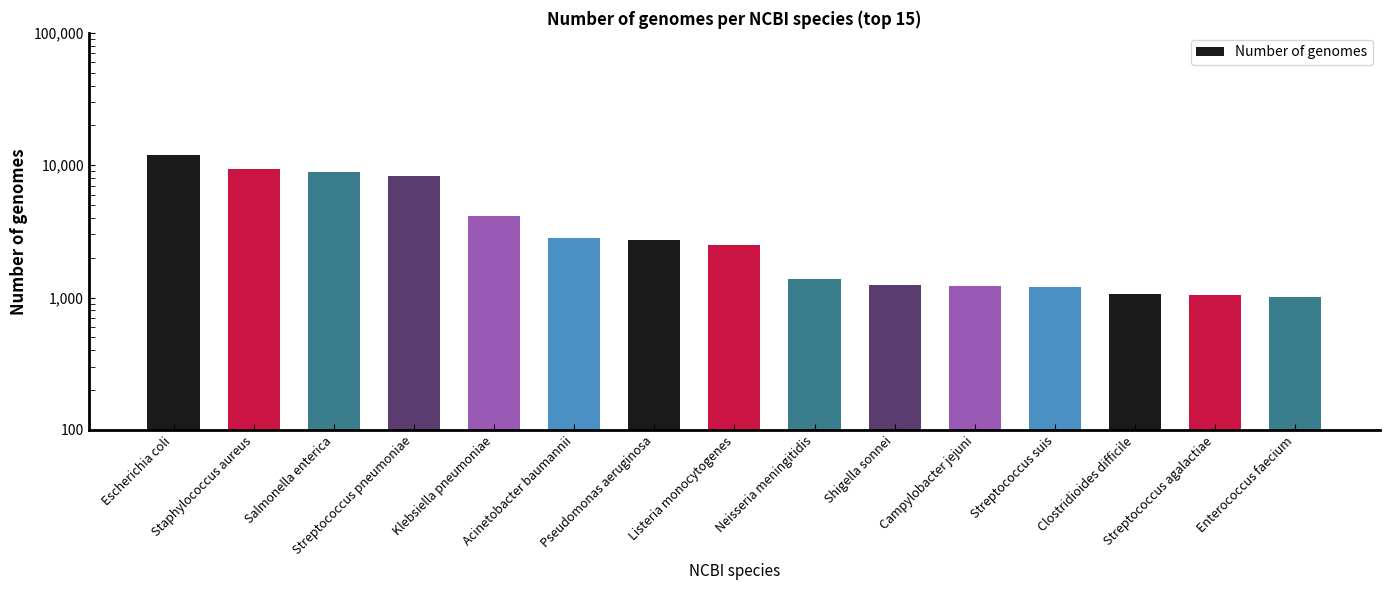

How many categories are shown in the chart?

15